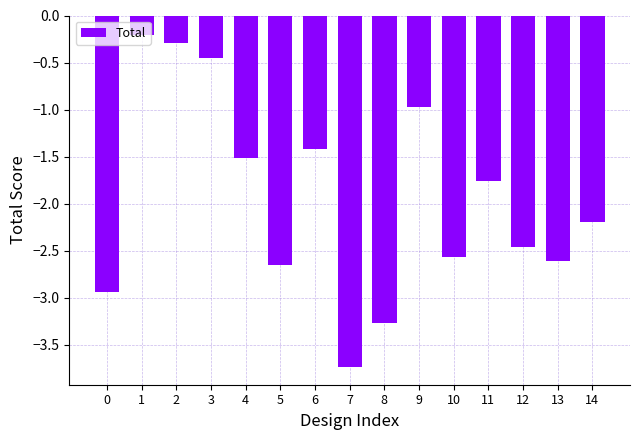

What is the difference between the values at 11 and 12?

0.7